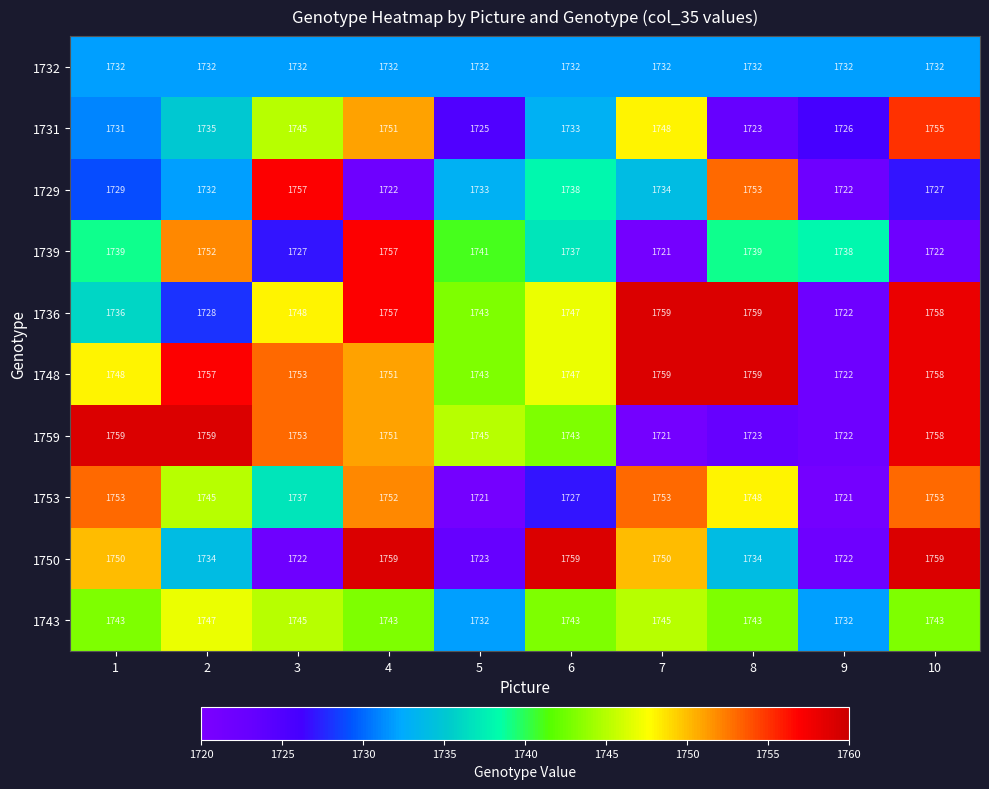

Which series has the widest spread of values?

1759